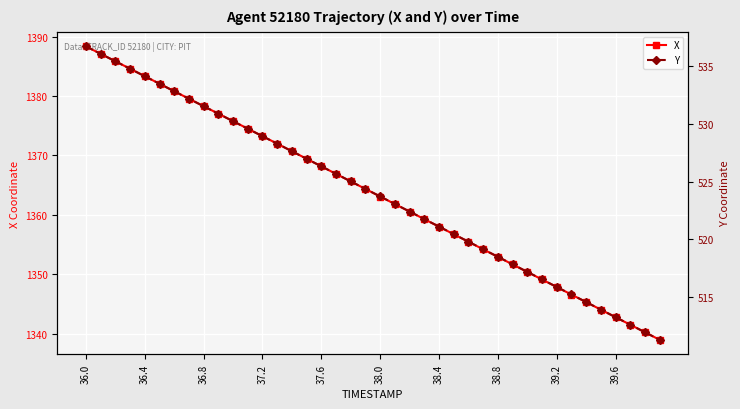

True or false: X has more than 0 points higher than both neighbors.

False